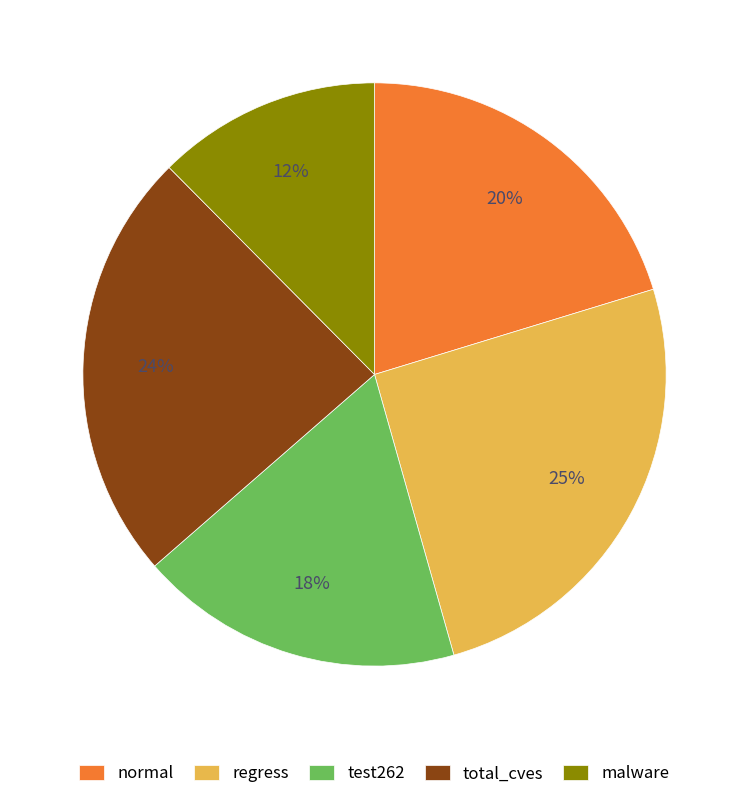

To the nearest percent, what is the difference between the largest and smallest slice percentages?

13%